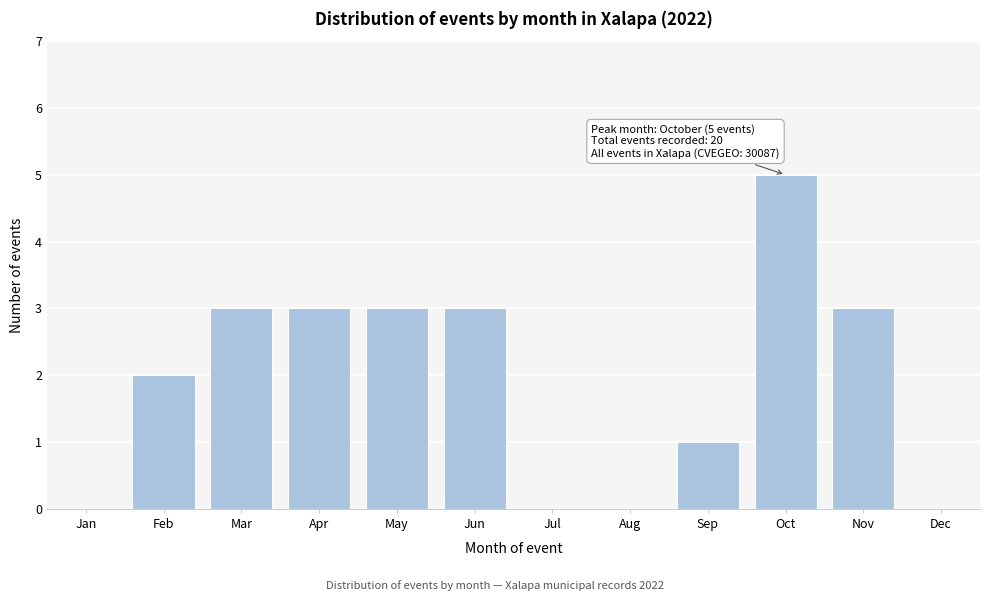

Reading left to right, extract all data points from this chart.

Jan=0	Feb=2	Mar=3	Apr=3	May=3	Jun=3	Jul=0	Aug=0	Sep=1	Oct=5	Nov=3	Dec=0